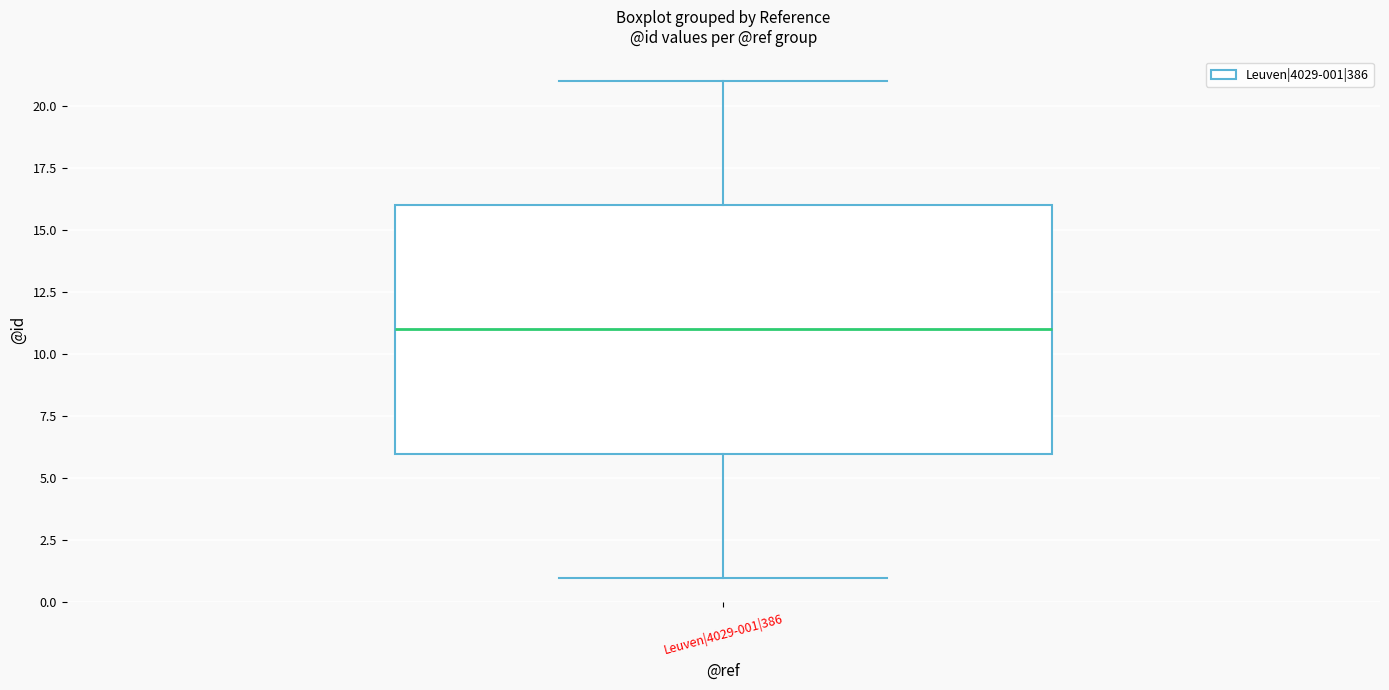

Read this box plot against the y-axis: the position of the median line, the range covered by the box, and the ends of both whiskers. The values are not printed on the chart, so give them approximately, as read against the axis.

median 11, box 6 to 16, whiskers 1 to 21